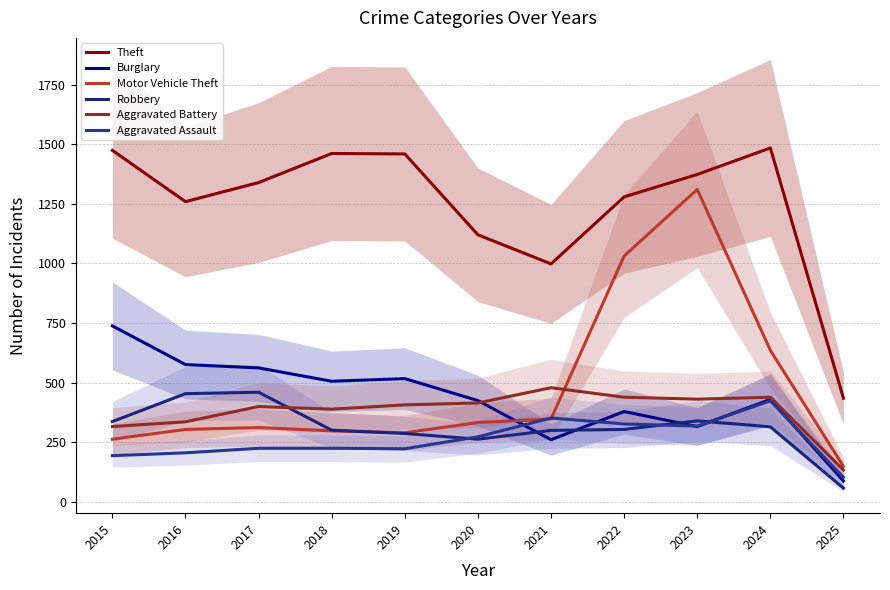

Which category has the lowest value in the Aggravated Assault series?

2025